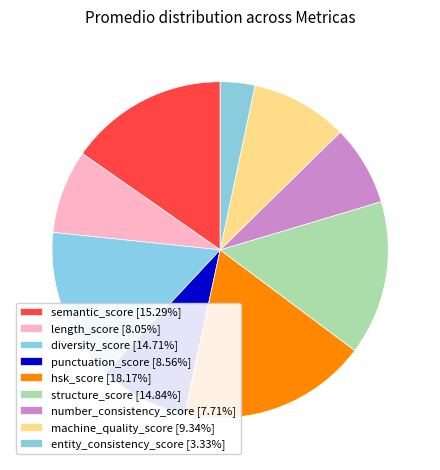

What is the change in value from diversity_score to punctuation_score?

-6.2